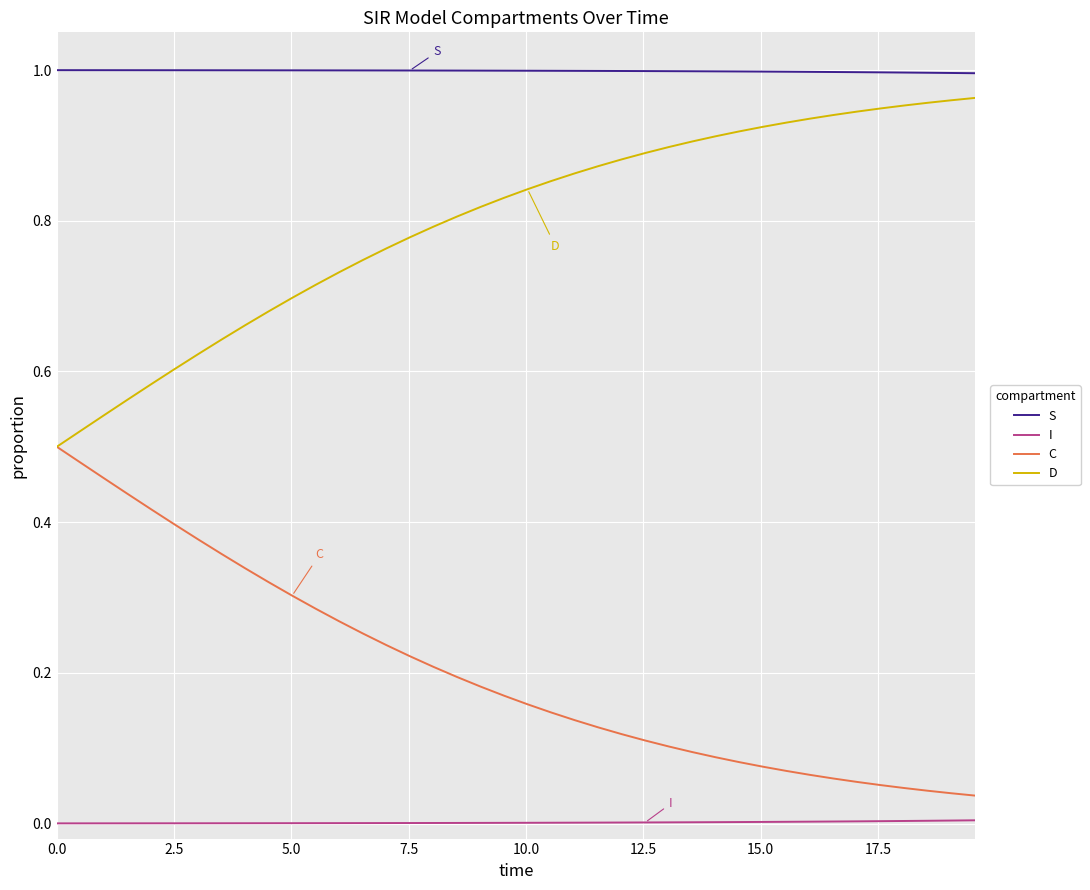

Which series has the largest total across all categories?

S